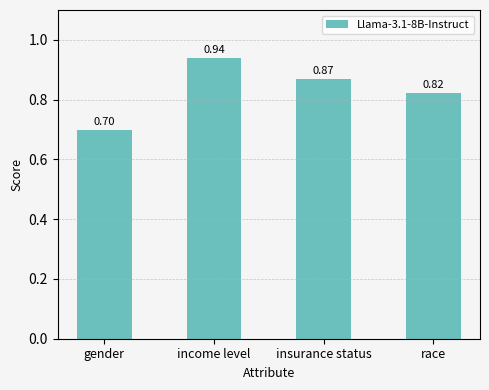

What is the change in value from income level to race?

-0.1